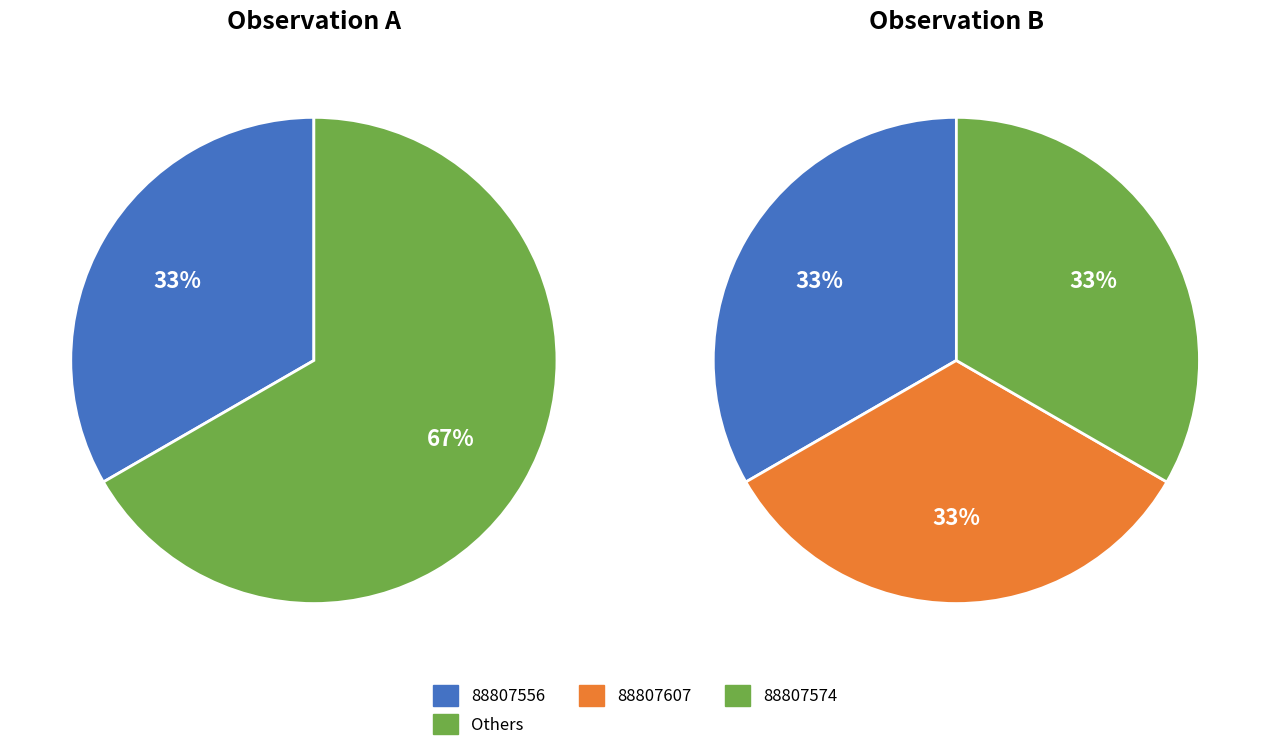

Between 88807556 and 88807607, which is larger?

88807556